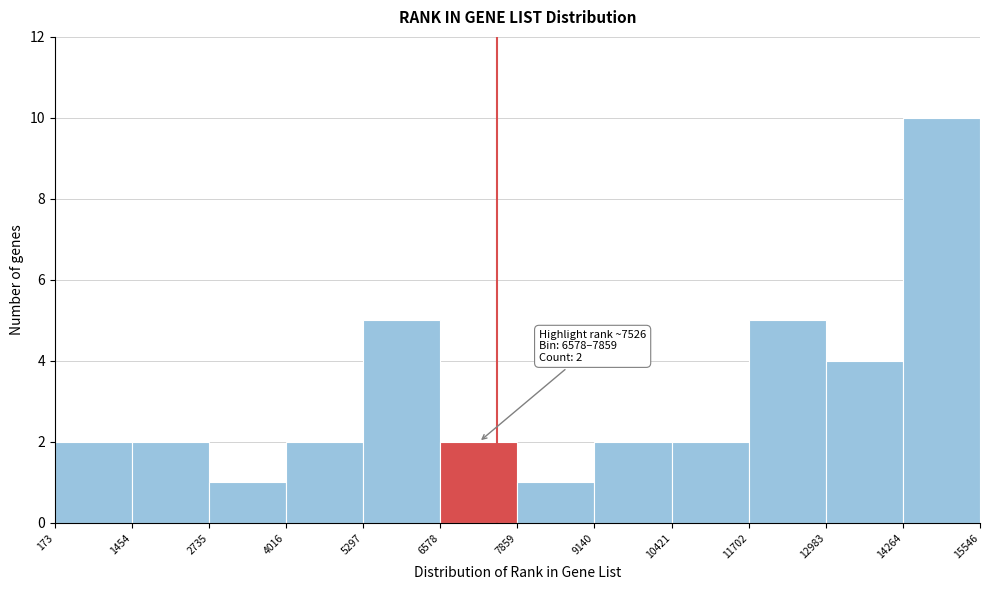

Over which range of the x-axis is the bar tallest?

14264 to 15546